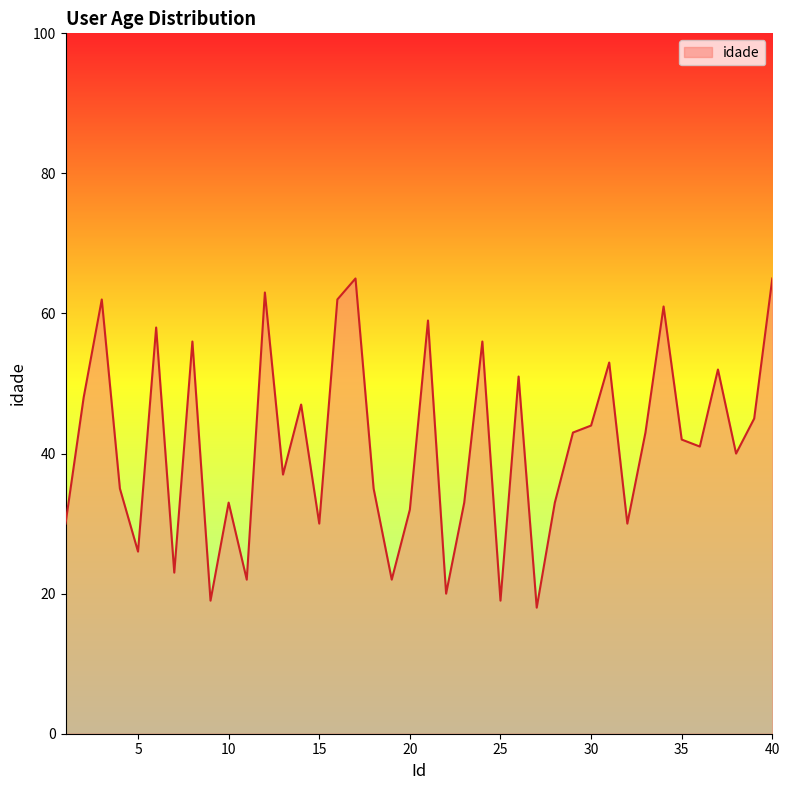

What is the smallest value displayed?

18